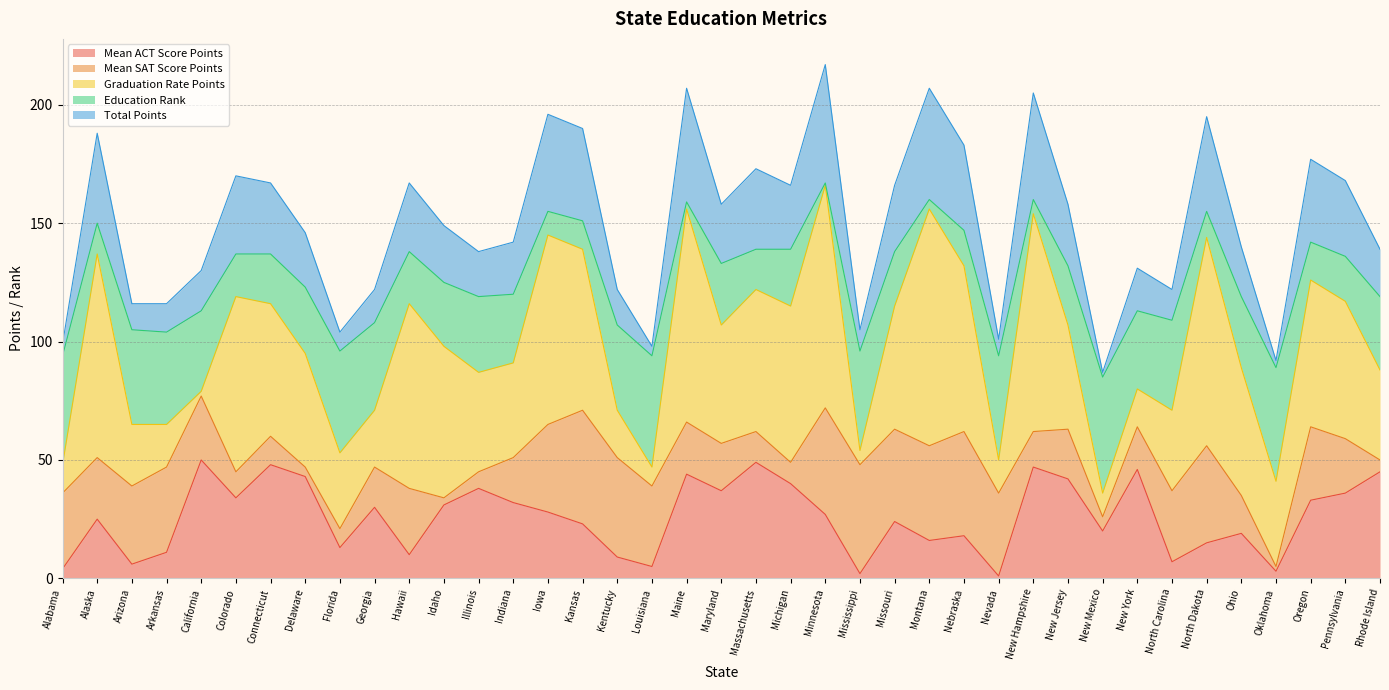

True or false: Mean ACT Score Points has a value of 20 at New Mexico.

True